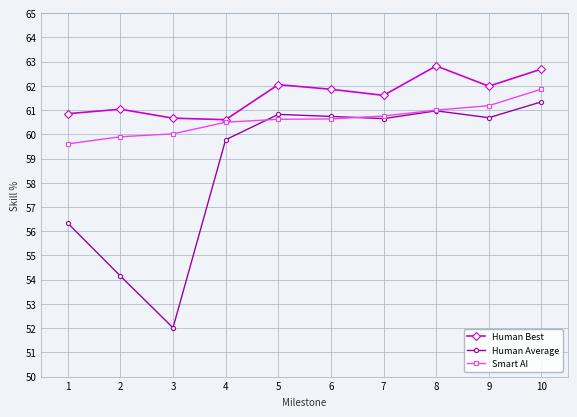

True or false: Human Best has a value of 62.0 at 9.

True